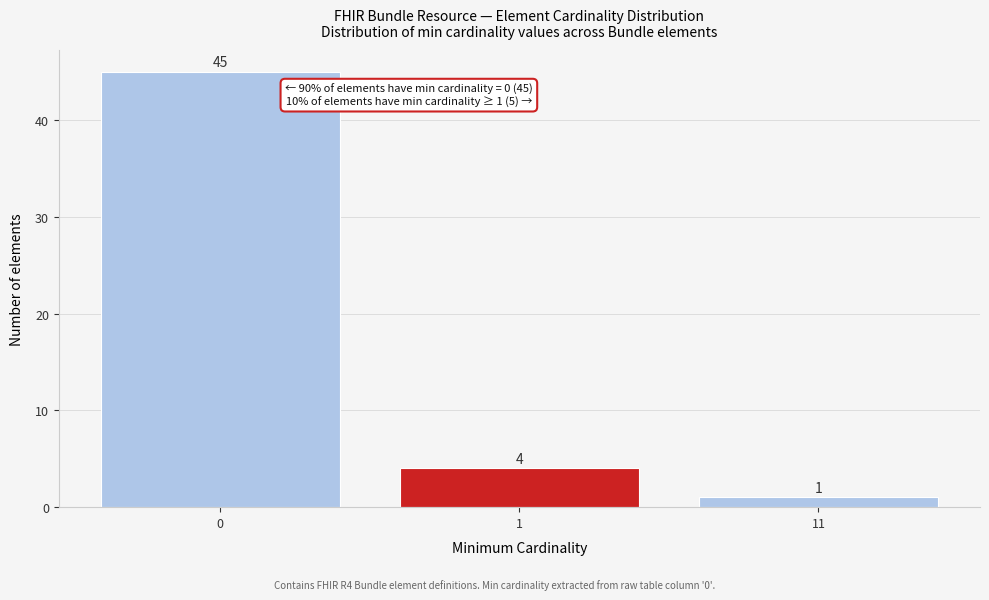

Reading right to left, extract all data points from this chart.

1	4	45